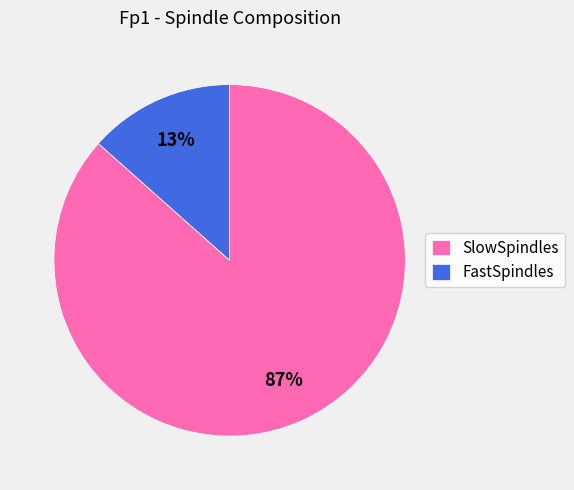

Which slice is the largest?

SlowSpindles